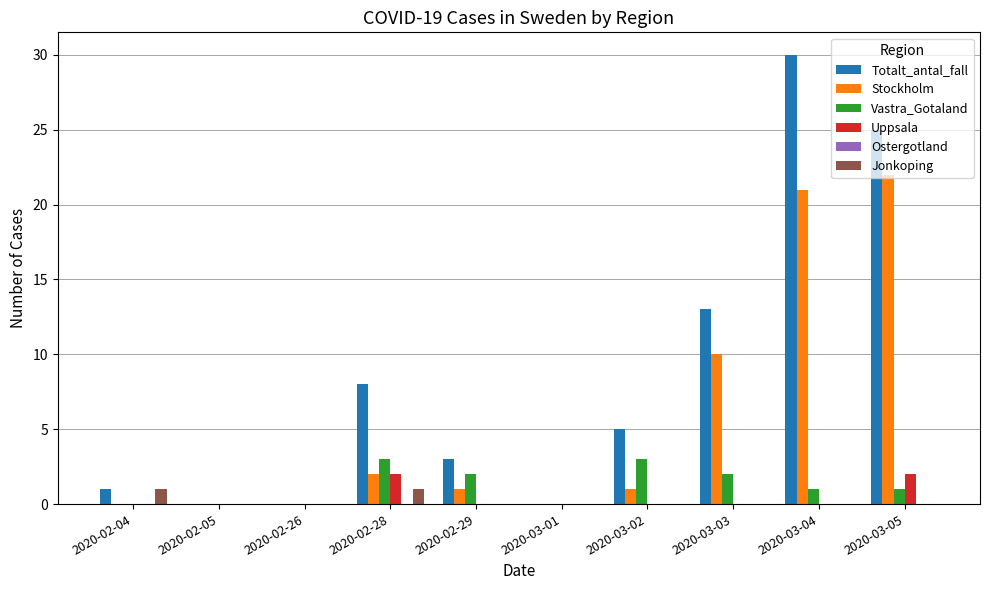

The Totalt_antal_fall series shows -17 at 2020-02-05. True or false?

False